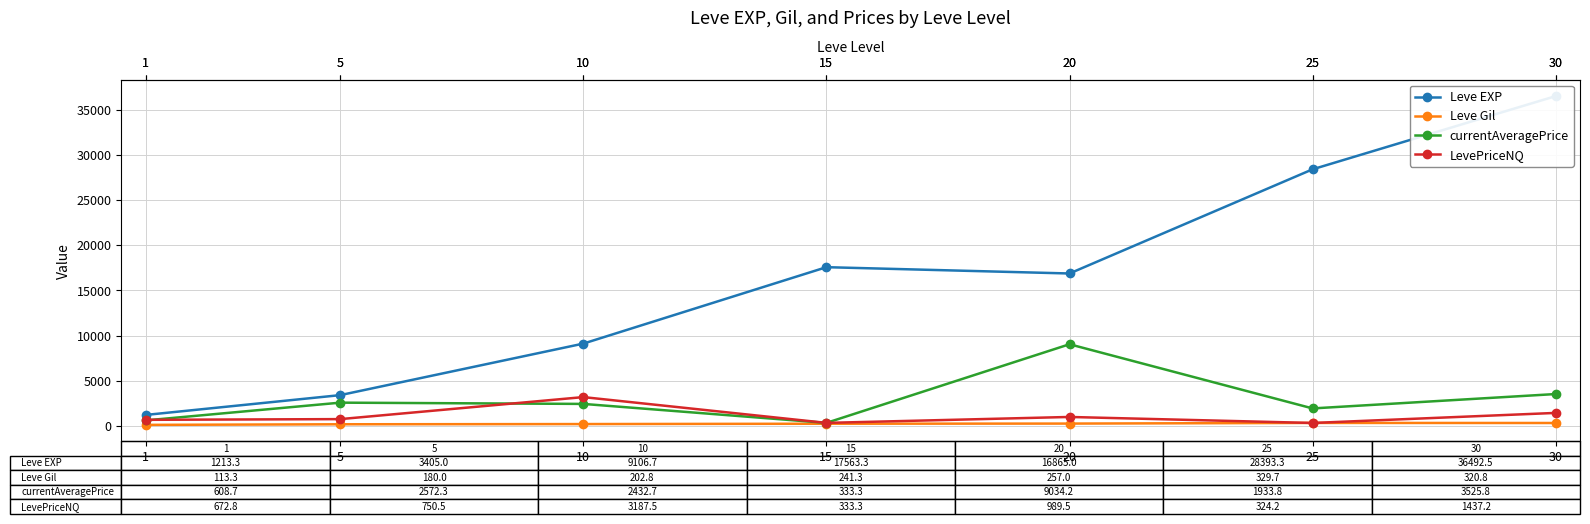

How many lines are shown in the chart?

4